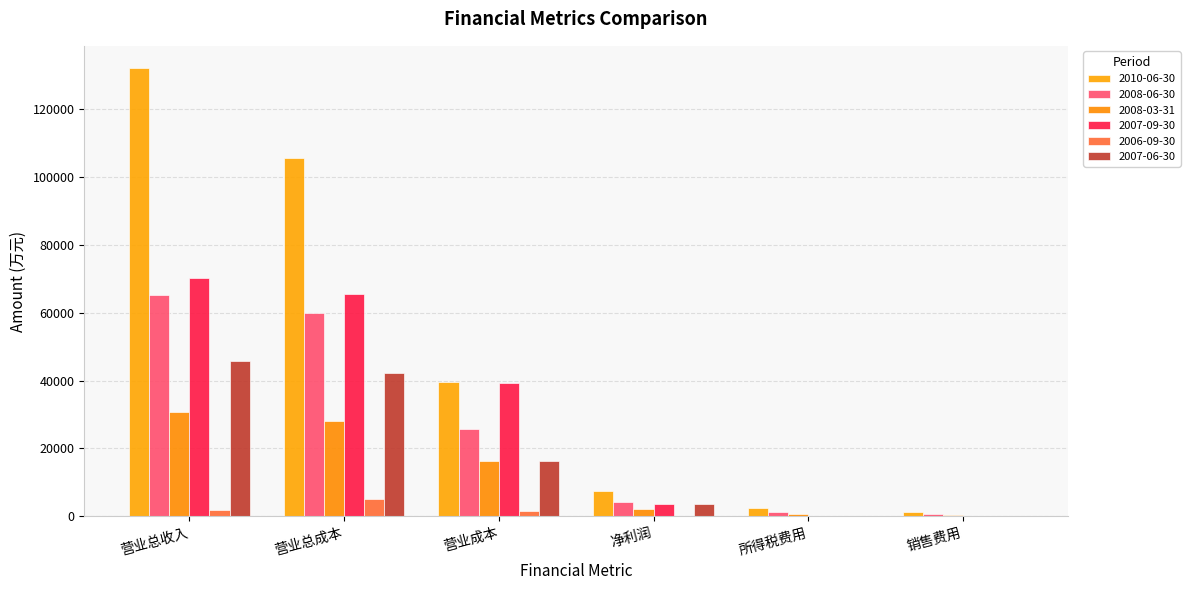

What is the average value of the 2008-03-31 series?

13041